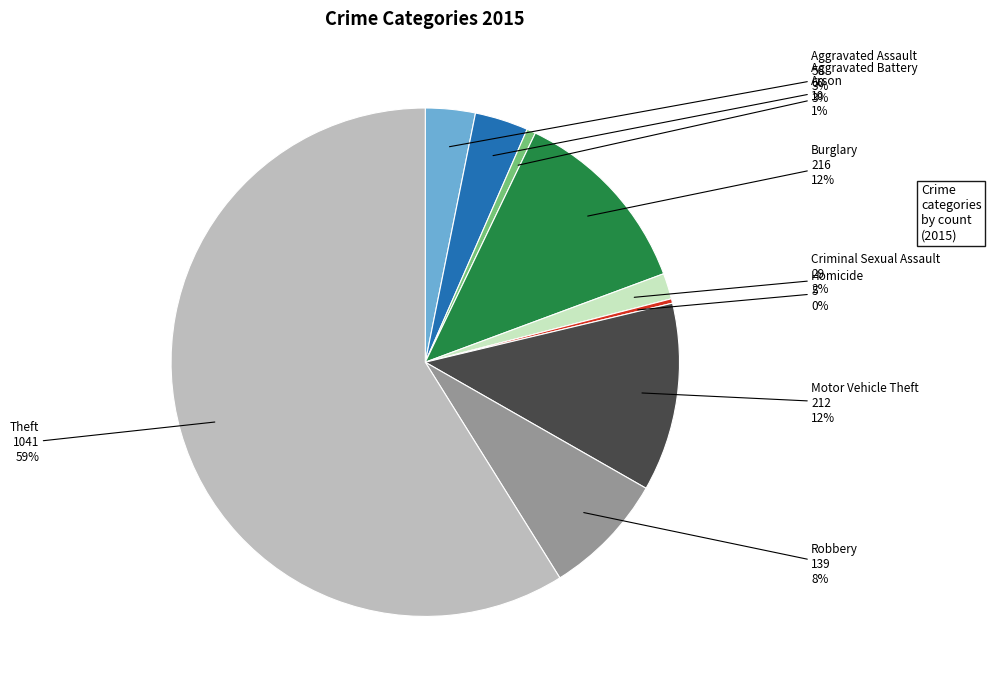

Do Motor Vehicle Theft and Homicide together represent more than half of the pie?

No